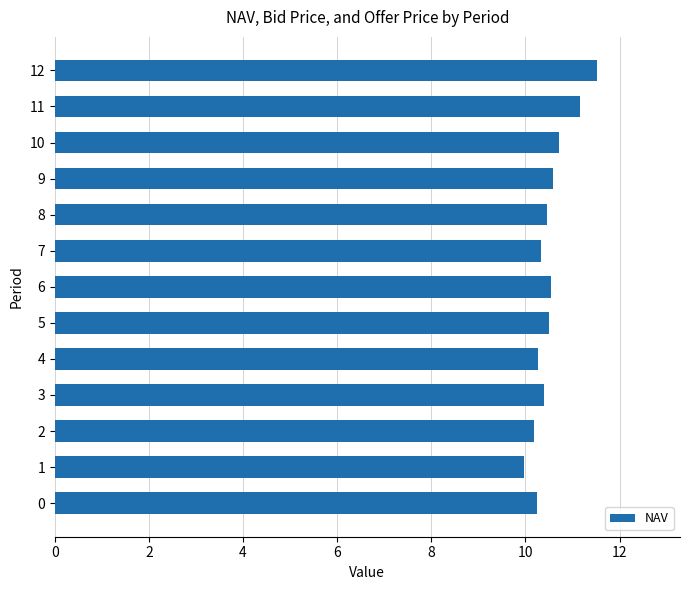

What is the change in value from 4 to 6?

+0.3